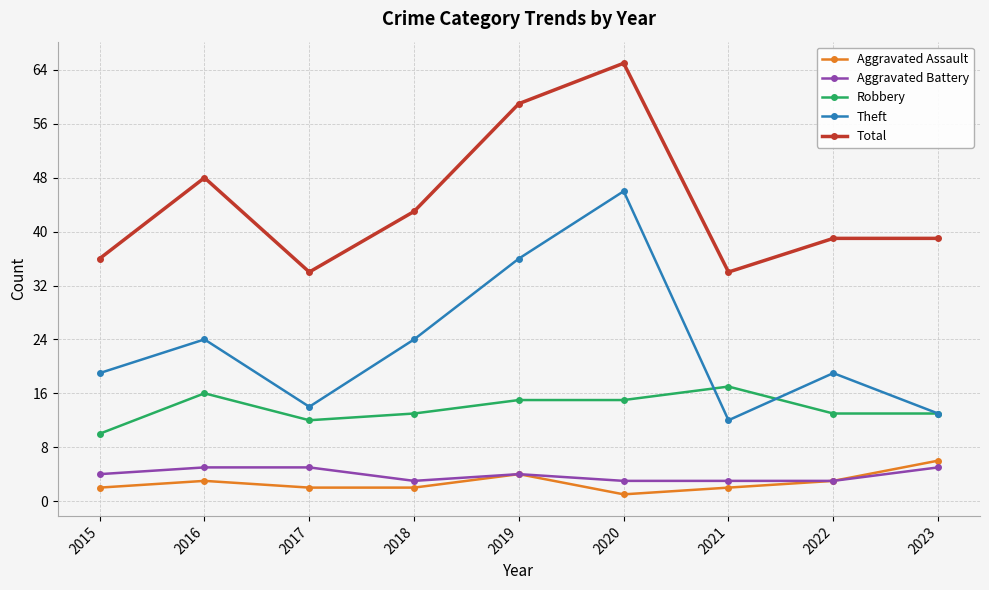

What are all the series names shown in the legend?

Aggravated Assault, Aggravated Battery, Robbery, Theft, Total